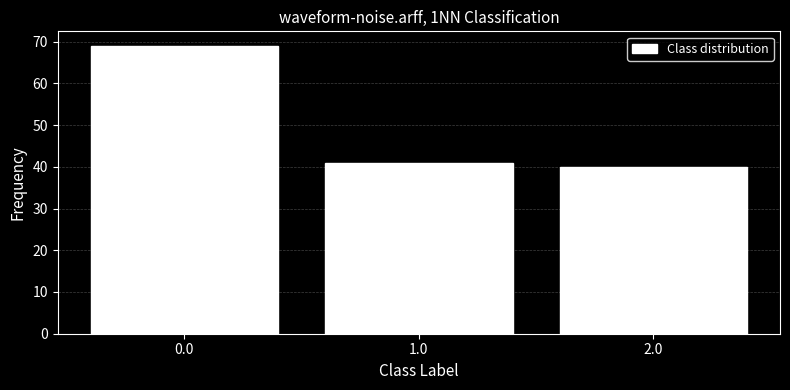

How tall is the bar that spans -0.5 to 0.5 on the x-axis? The values are not printed on the chart, so give them approximately, as read against the axis.

69